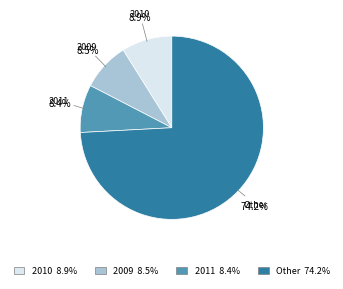

Is there any slice that represents more than half of the pie?

Yes